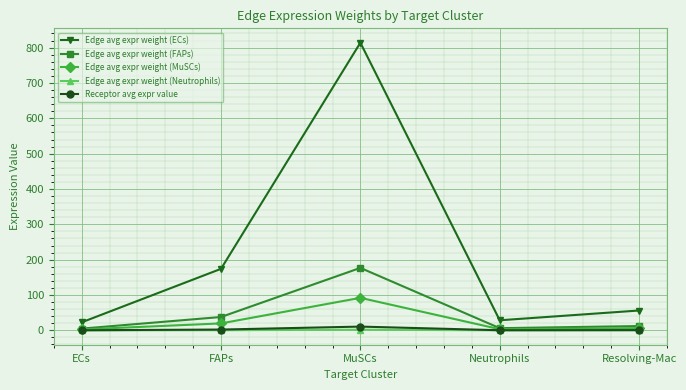

True or false: Edge avg expr weight (MuSCs) has a value of 6.4 at Resolving-Mac.

True